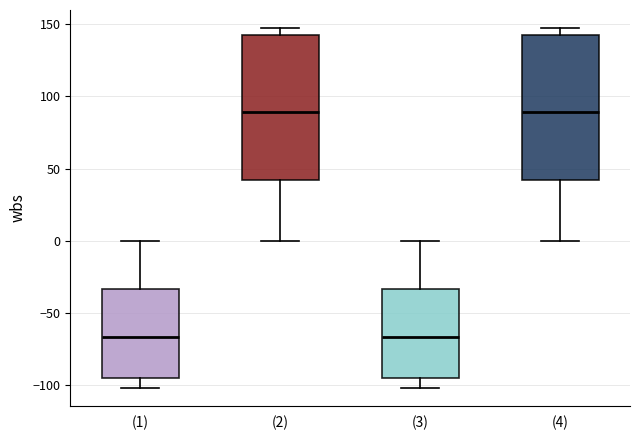

Reading left to right, read every box against the y-axis: the position of its median line, the range the box covers, and the ends of its whiskers. The values are not printed on the chart, so give them approximately, as read against the axis.

(1): median -65, box -95 to -35, whiskers -100 to 0
(2): median 90, box 40 to 145, whiskers 0 to 150
(3): median -65, box -95 to -35, whiskers -100 to 0
(4): median 90, box 40 to 145, whiskers 0 to 150